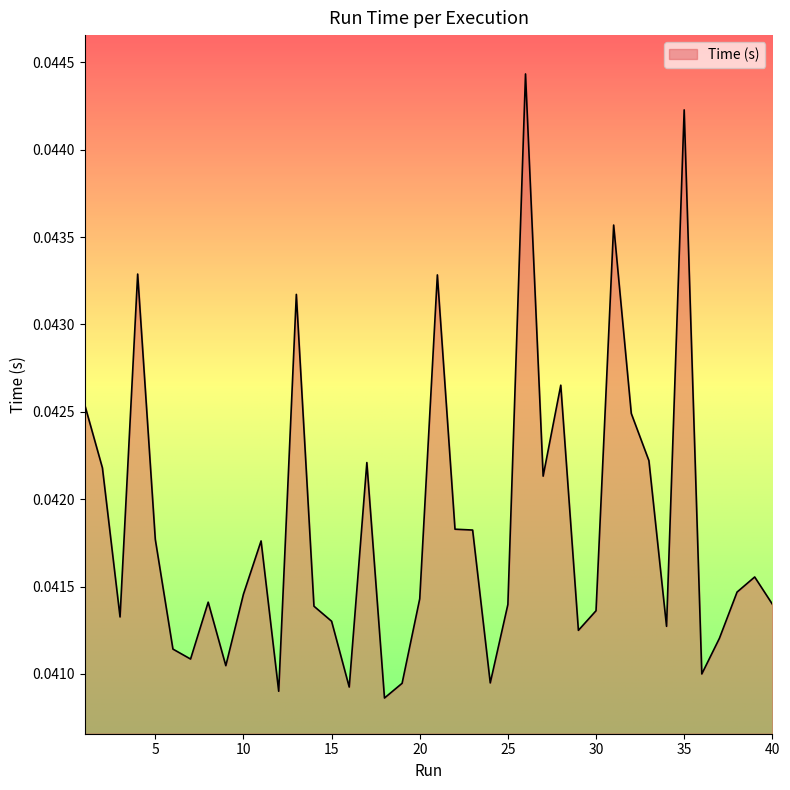

Does the chart display data point markers on the line(s)?

No